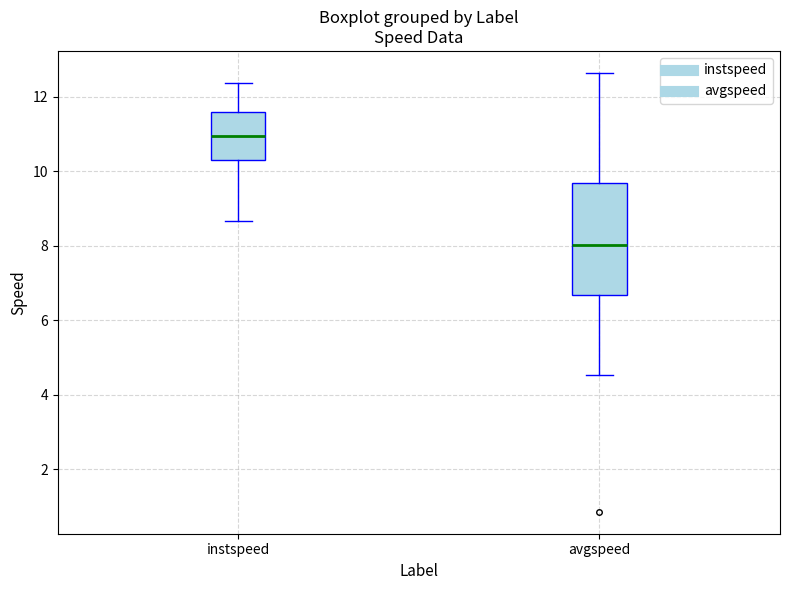

Reading left to right, read every box against the y-axis: the position of its median line, the range the box covers, and the ends of its whiskers. The values are not printed on the chart, so give them approximately, as read against the axis.

instspeed: median 11.0, box 10.2 to 11.6, whiskers 8.6 to 12.4
avgspeed: median 8.0, box 6.6 to 9.6, whiskers 4.6 to 12.6